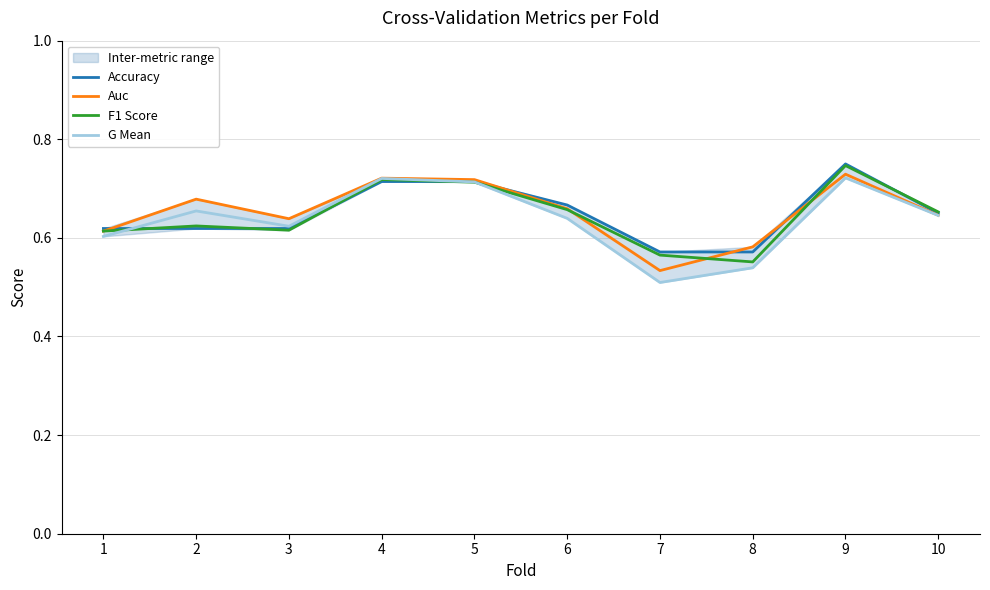

True or false: F1 Score and G Mean cross at least once.

True